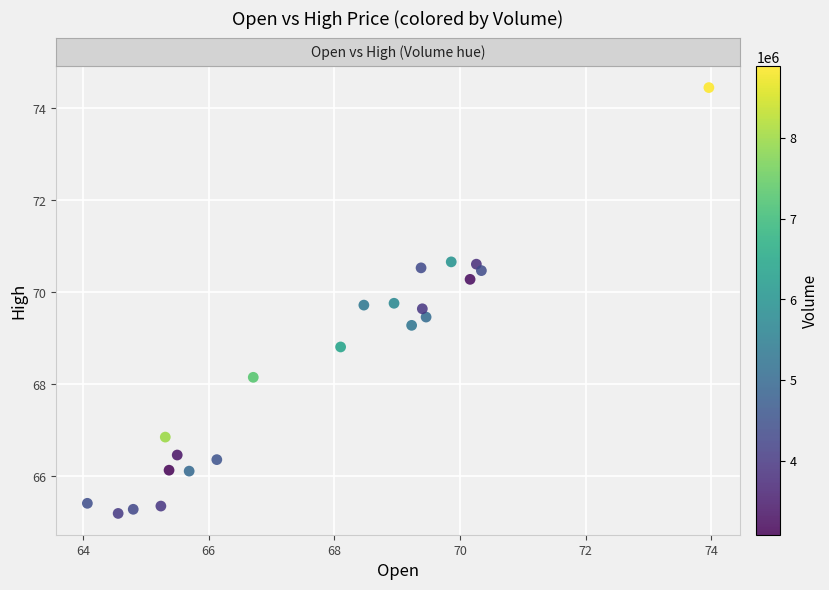

What is the range of Y values (max minus min)?

9.3